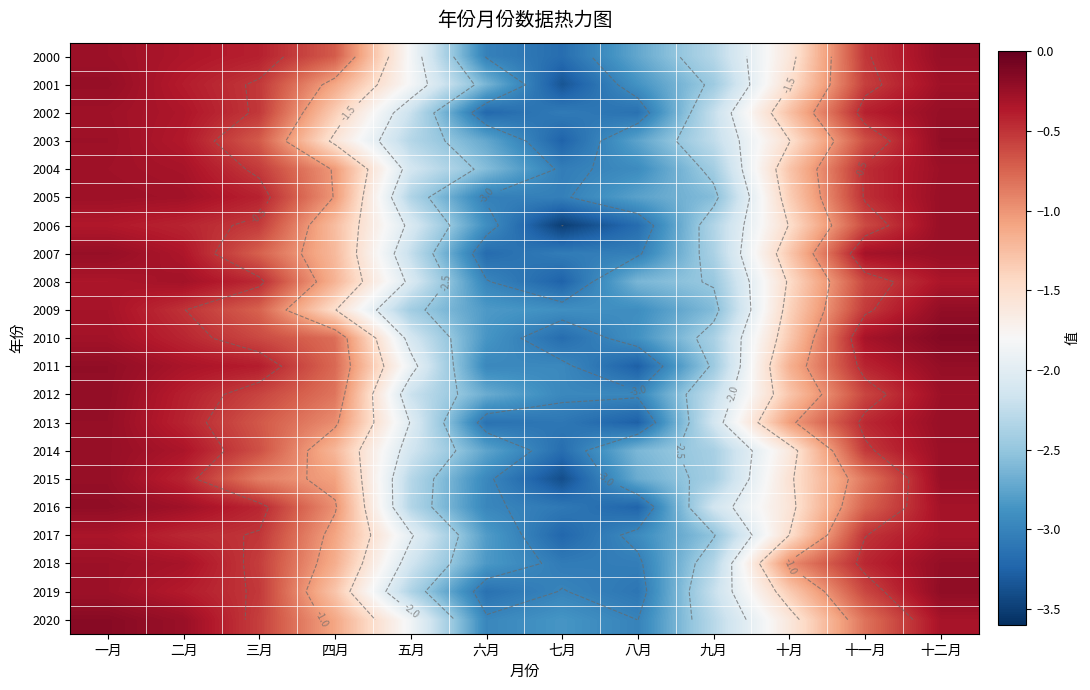

Which category has the highest value in the 2009 series?

十二月